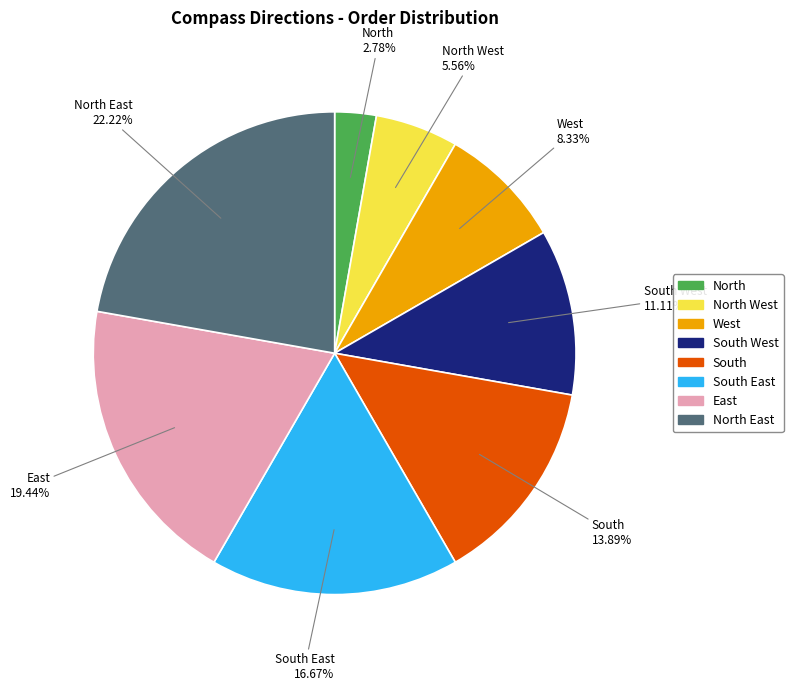

How many segments does this pie chart have?

8